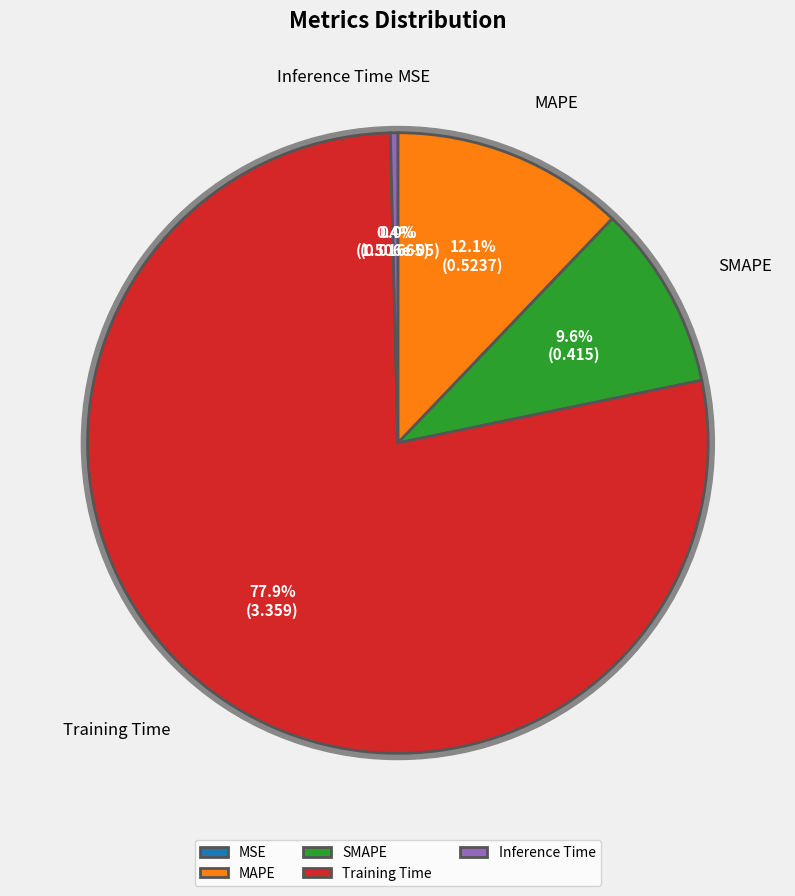

Which category has the biggest portion of the pie?

Training Time